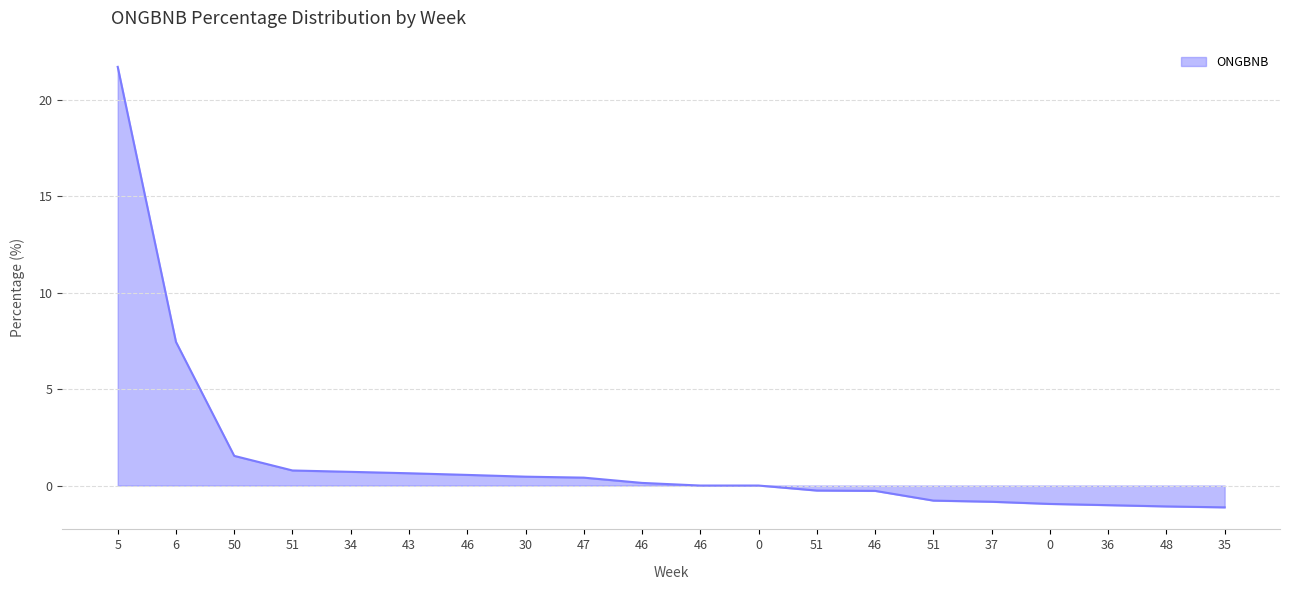

What is the sum of all values?

28.0